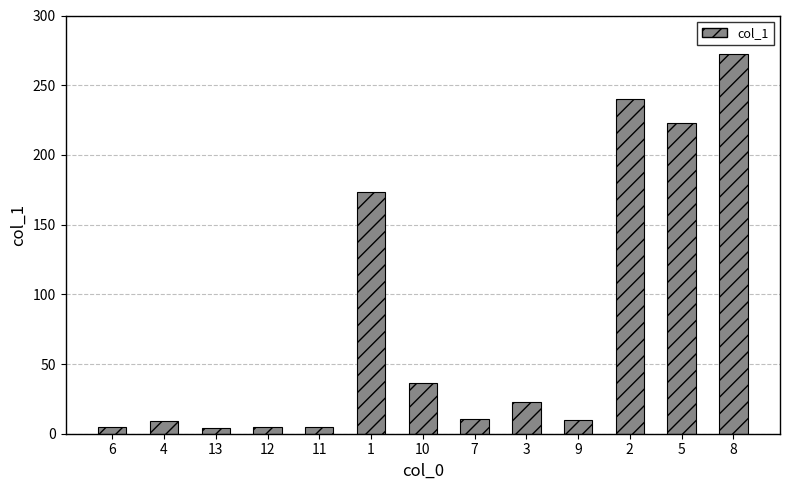

What is the difference between the maximum and minimum values?

268.2